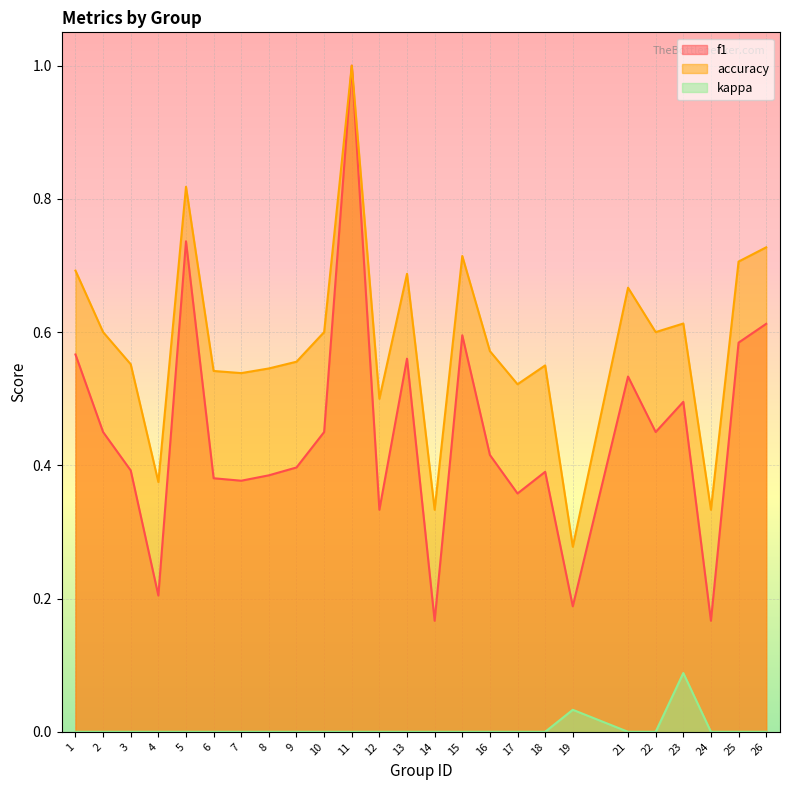

How many accuracy values are between 0 and 1?

25